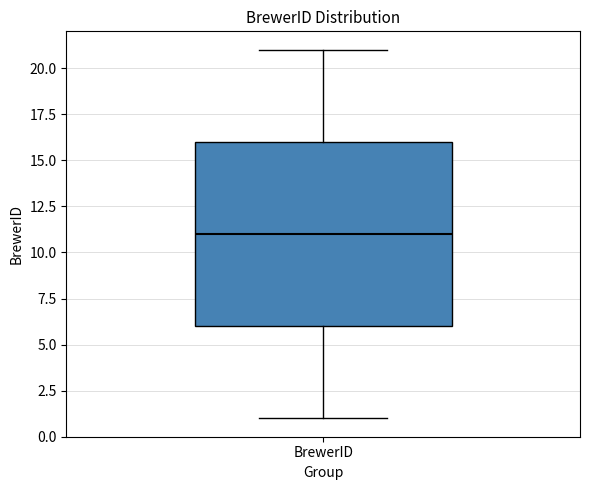

Read this box plot against the y-axis: the position of the median line, the range covered by the box, and the ends of both whiskers. The values are not printed on the chart, so give them approximately, as read against the axis.

median 11, box 6 to 16, whiskers 1 to 21